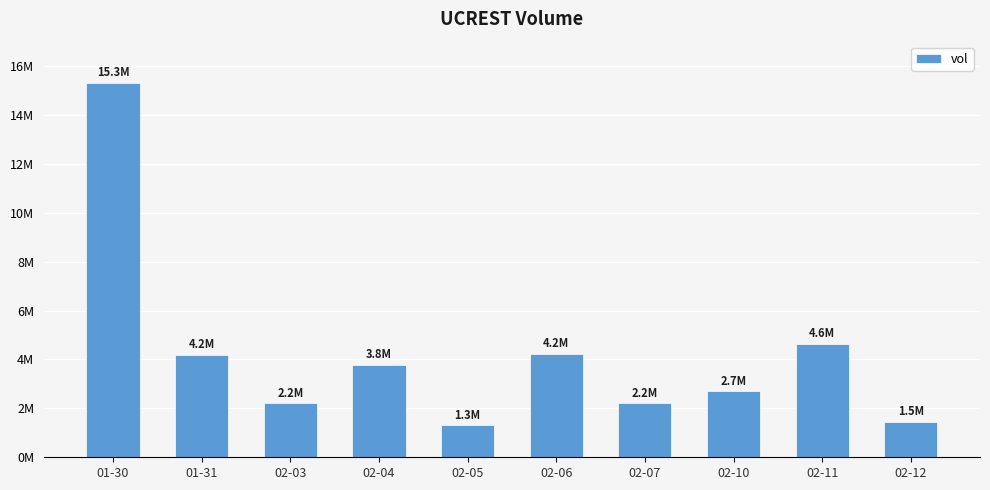

Which category has the lowest value across all series?

02-05